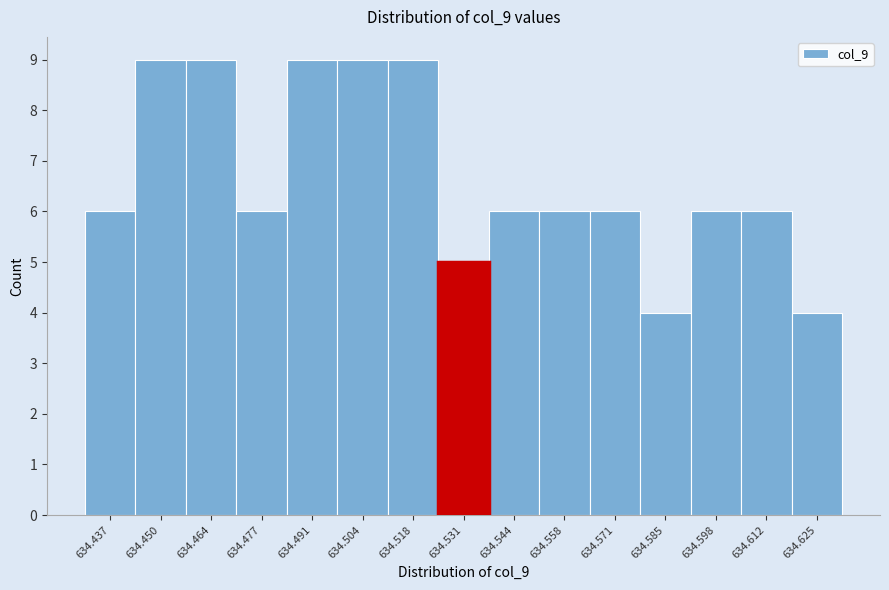

Reading left to right, list every bar in this chart as the range it spans on the x-axis followed by its height. Neither the bar edges nor the heights are printed on the chart, so give them approximately, as read against the axes.

634.430 to 634.444: 6
634.444 to 634.456: 9
634.456 to 634.470: 9
634.470 to 634.484: 6
634.484 to 634.498: 9
634.498 to 634.510: 9
634.510 to 634.524: 9
634.524 to 634.538: 5
634.538 to 634.552: 6
634.552 to 634.564: 6
634.564 to 634.578: 6
634.578 to 634.592: 4
634.592 to 634.606: 6
634.606 to 634.618: 6
634.618 to 634.632: 4